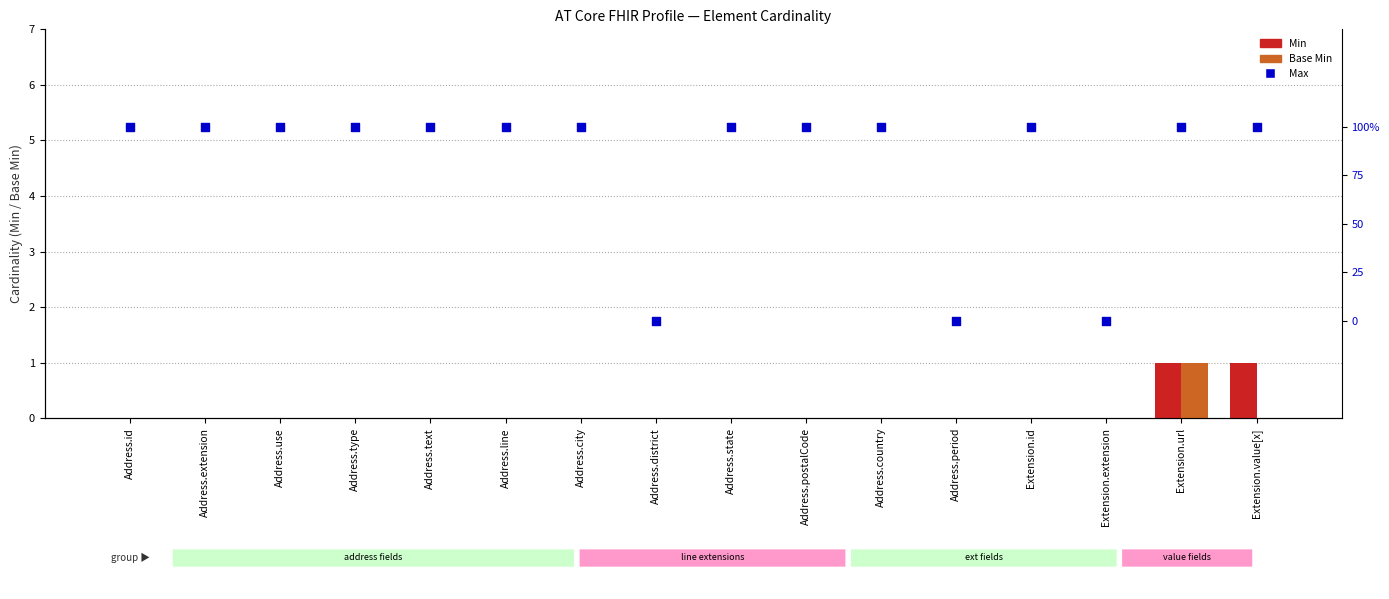

Is the value of Max at Address.state greater than the value of Base Min at Address.state?

Yes